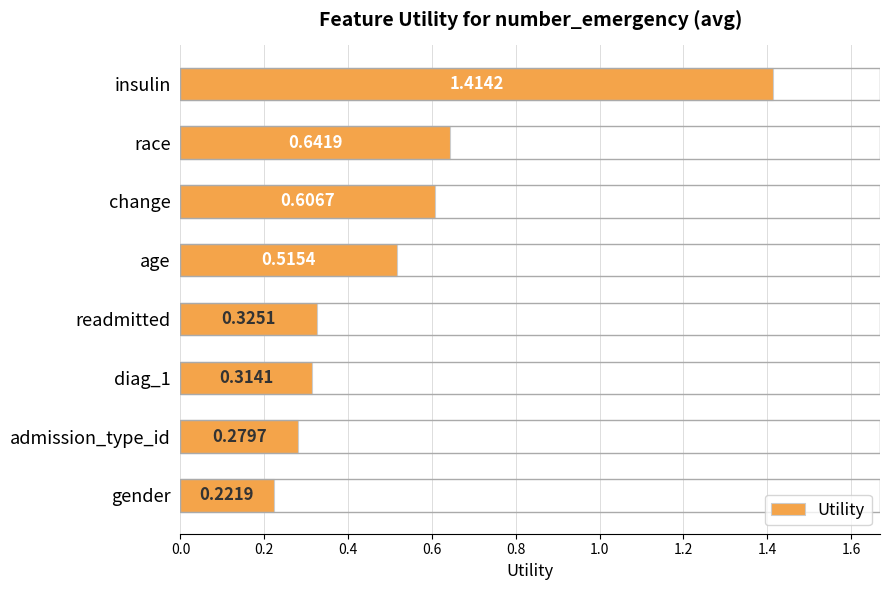

What is the sum of all values?

4.3